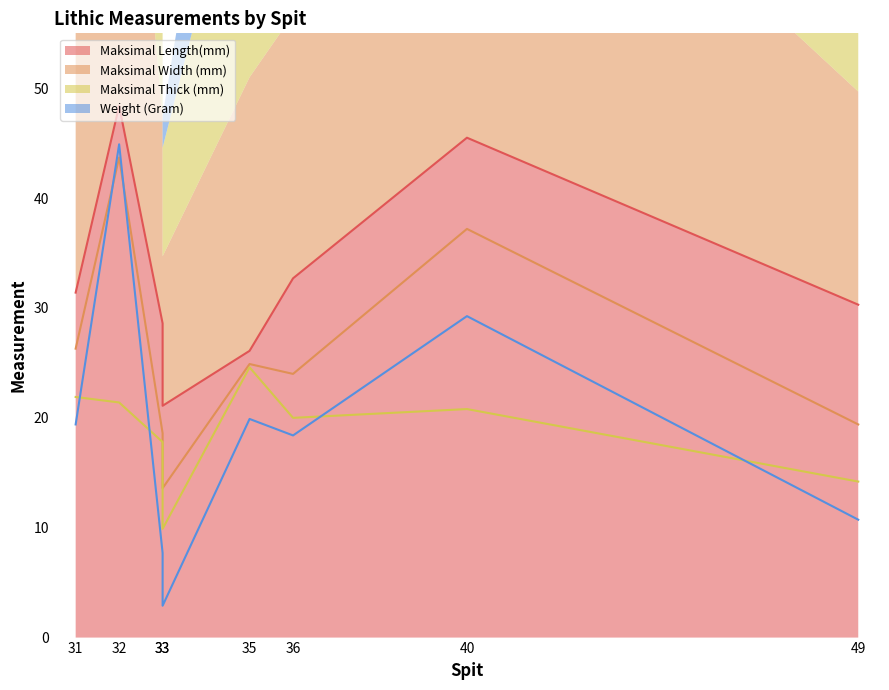

Which category has the lowest value across all series?

33